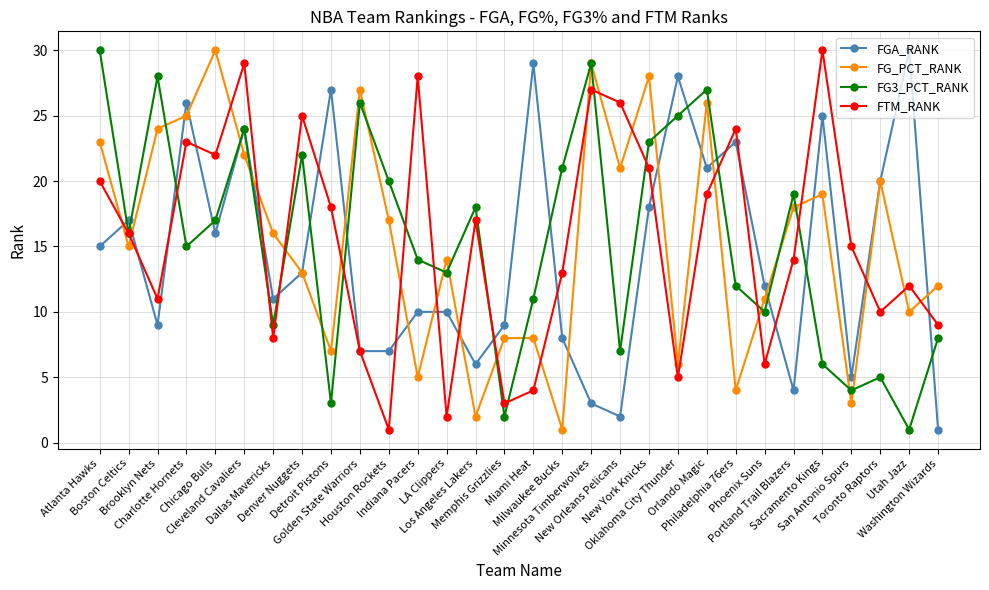

How many data points does each series have?

30